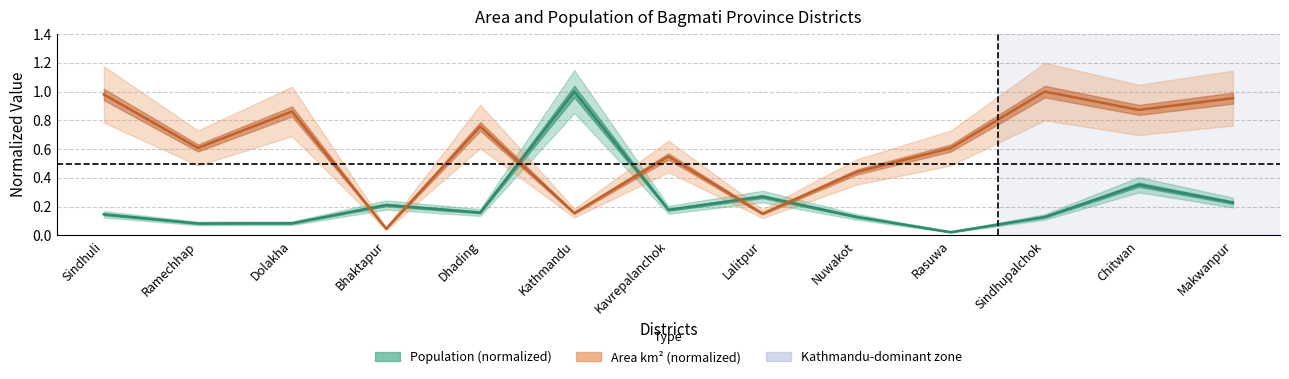

Is it true that Area km² (normalized) line equals 0.6 at Makwanpur?

False